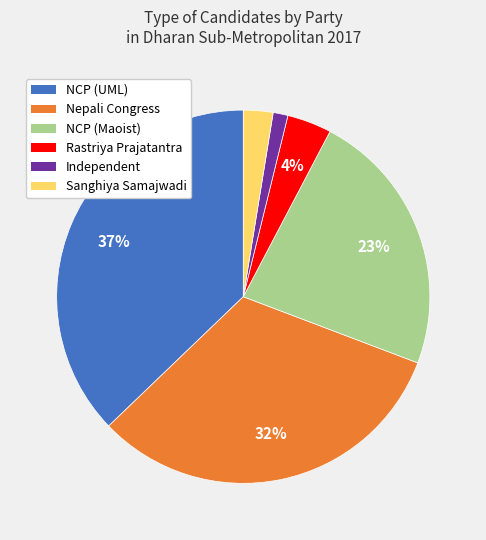

Count the number of slices in the pie.

6